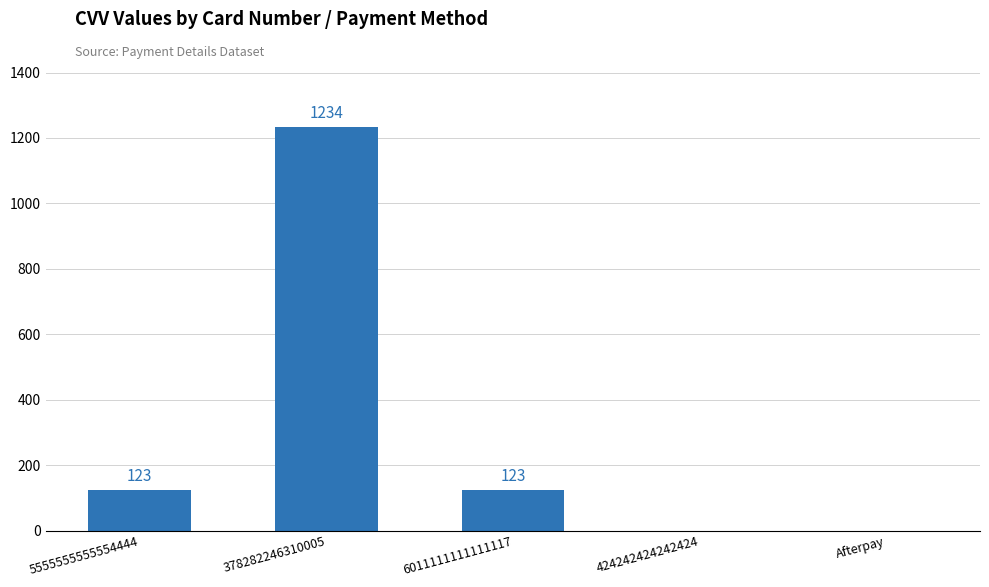

What is the sum of the values at 6011111111111117 and 424242424242424?

123